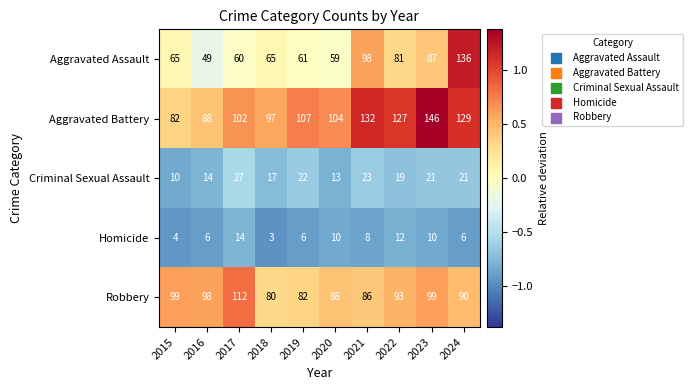

Which series has the largest range (max minus min)?

Aggravated Assault